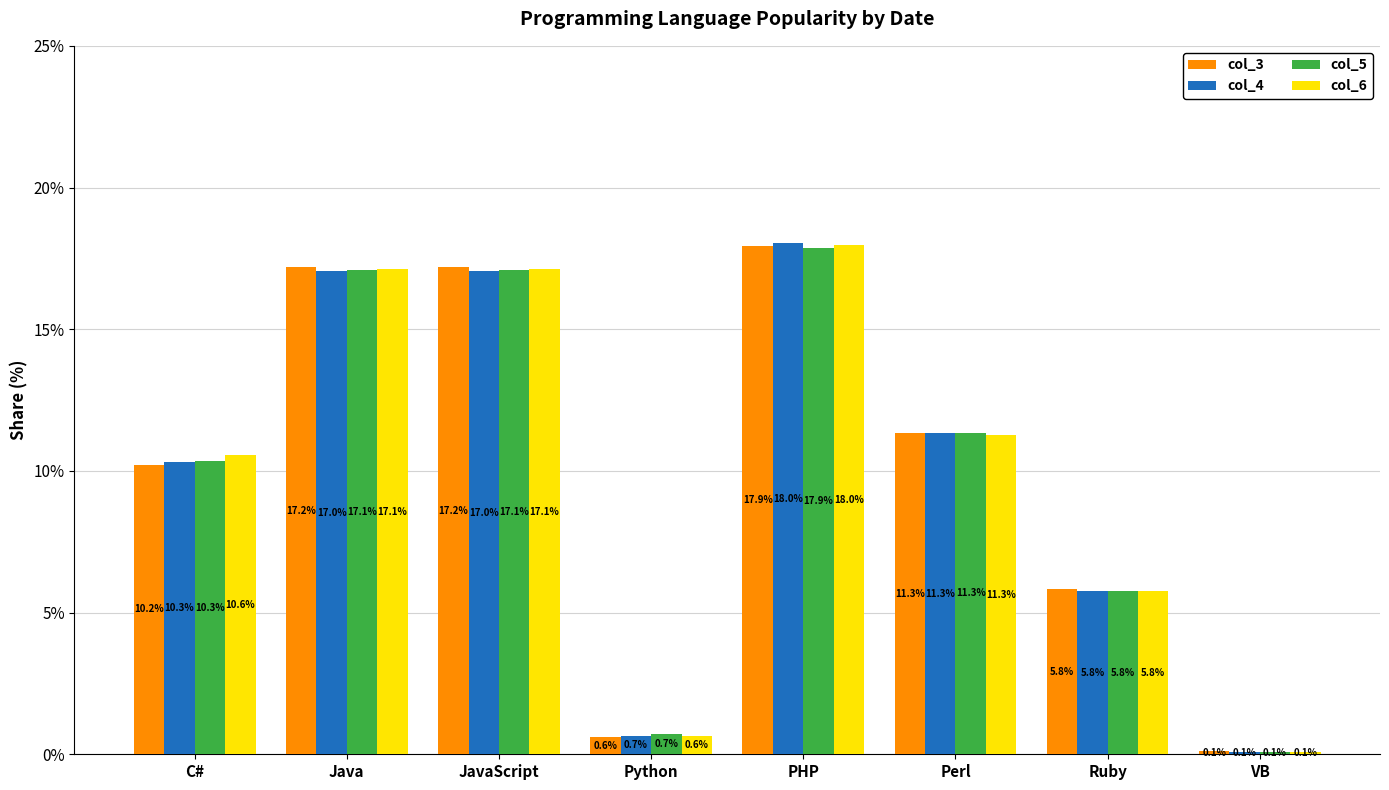

Reading left to right, what are all the values shown in this chart?

col_3: 10.2	17.2	17.2	0.6	17.9	11.3	5.8	0.1
col_4: 10.3	17.0	17.0	0.7	18.0	11.3	5.8	0.1
col_5: 10.3	17.1	17.1	0.7	17.9	11.3	5.8	0.1
col_6: 10.6	17.1	17.1	0.6	18.0	11.3	5.8	0.1